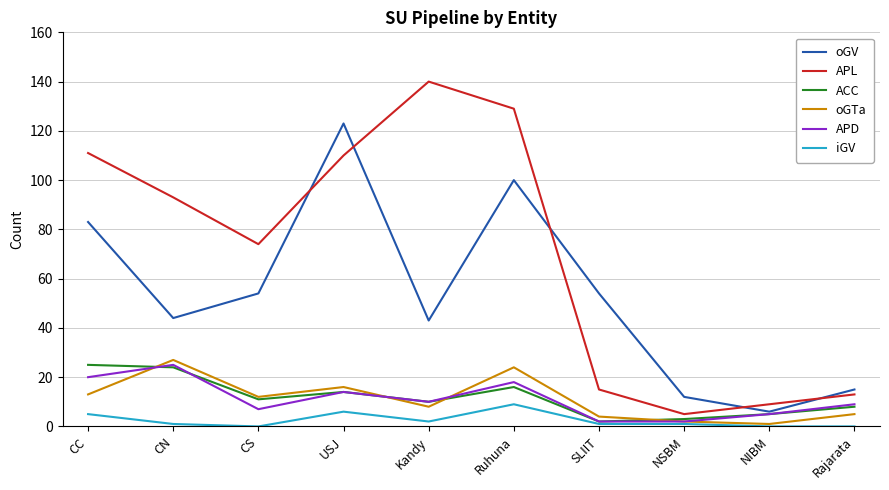

At which label is APL closest to 72?

CS